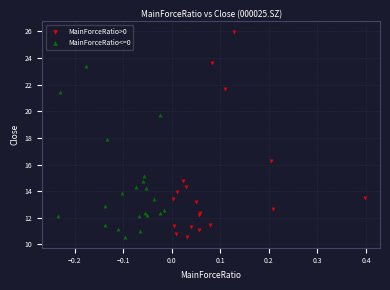

Which series contains the highest Y value?

MainForceRatio>0